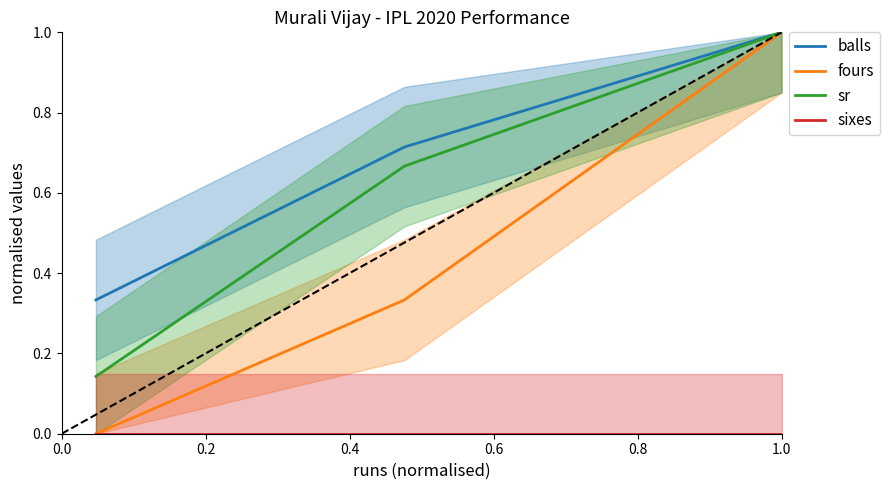

What is the maximum value for sr?

1.0